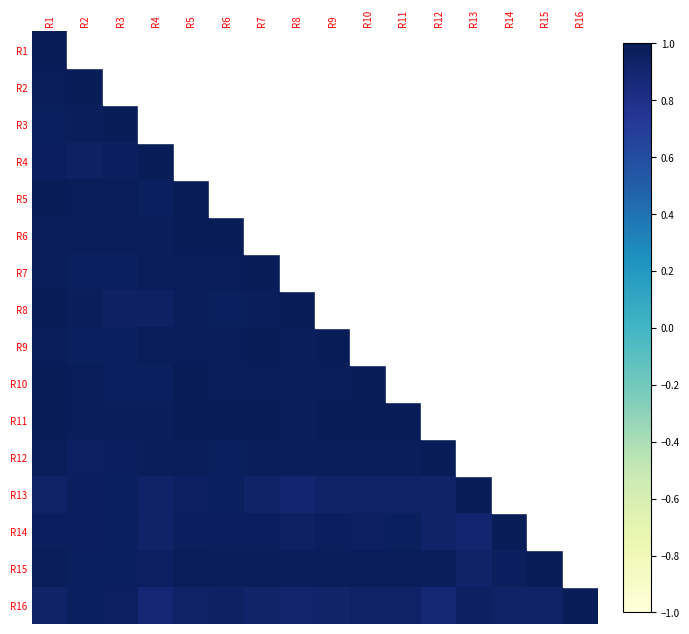

Count the number of data series in this chart.

16